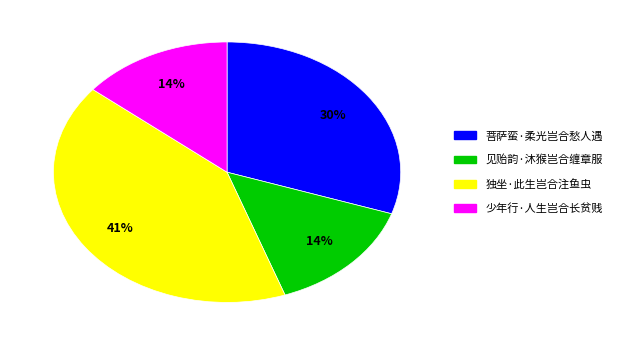

Approximately how many times larger is the value at 菩萨蛮·柔光岂合愁人遇 compared to 见贻韵·沐猴岂合缠章服?

2.1